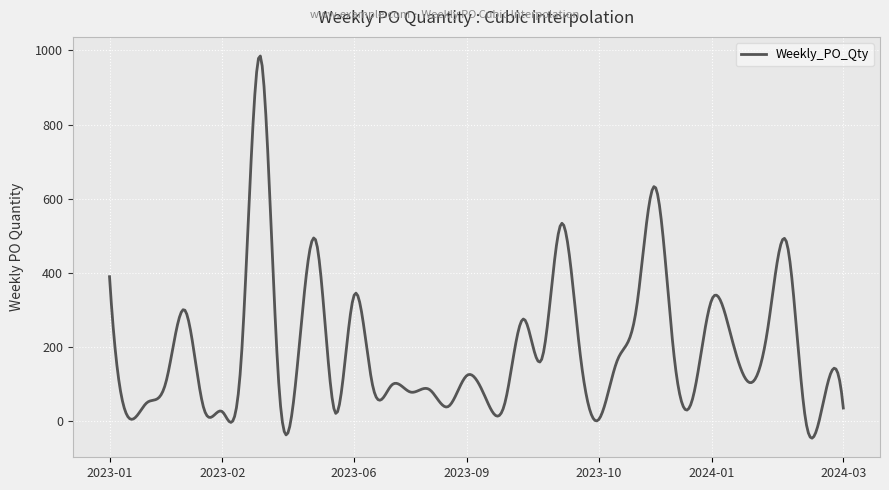

What is the maximum value shown in the chart?

984.8